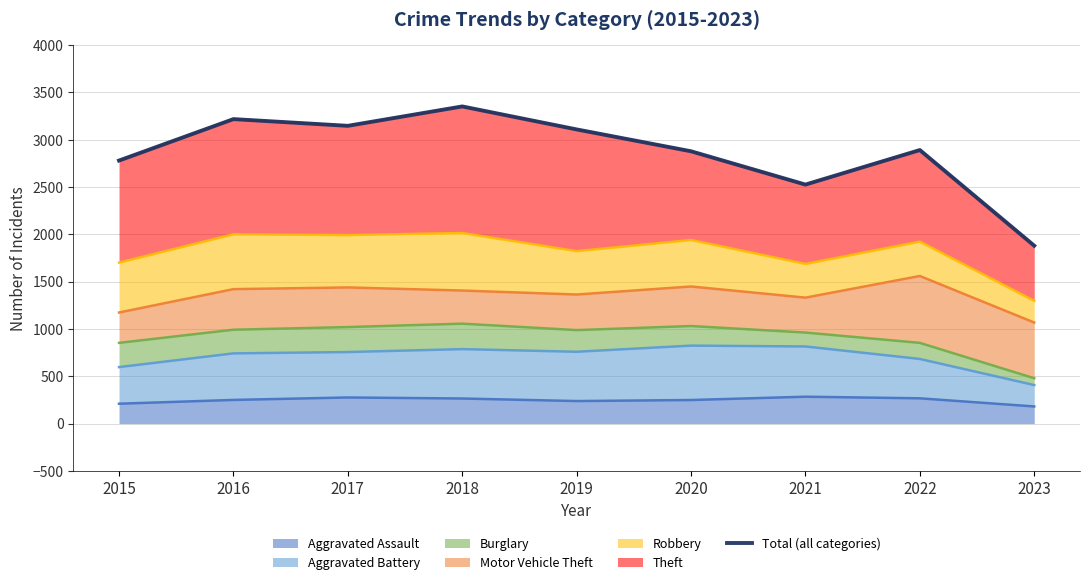

How many data points does each series have?

9